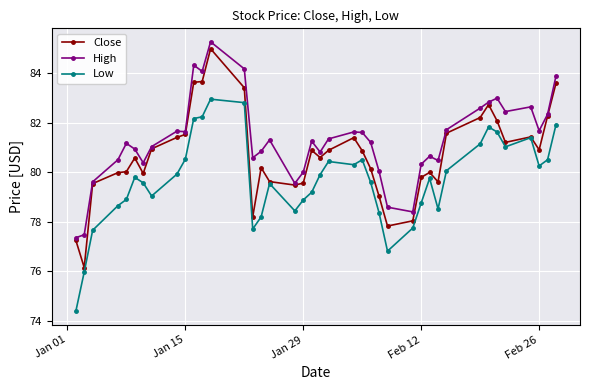

True or false: High has more than 0 points higher than both neighbors.

True